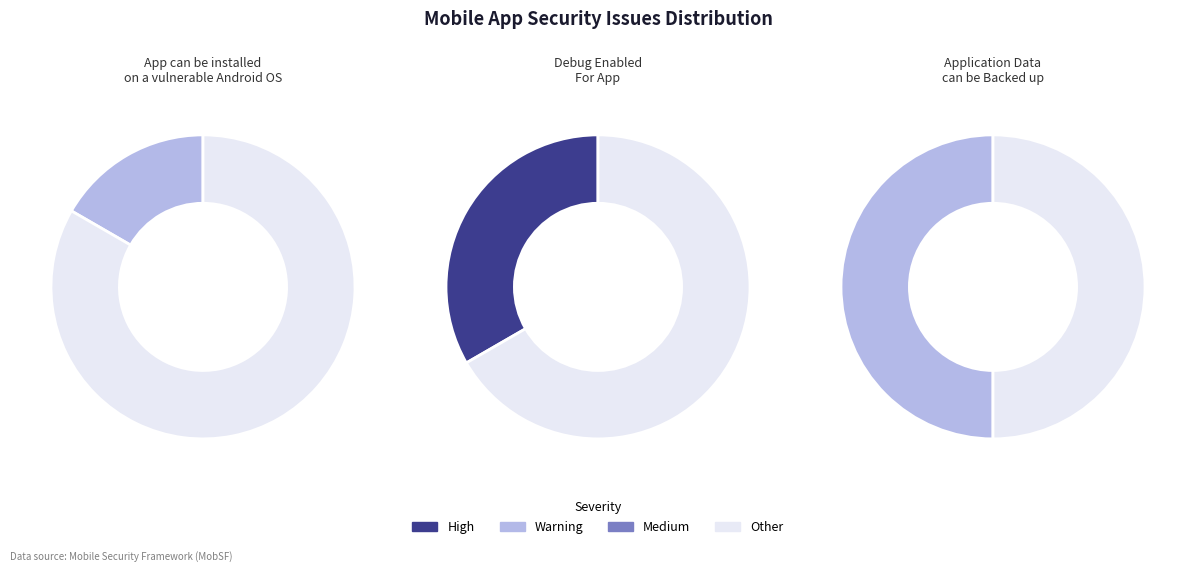

Which has a higher value, App can be installed on a vulnerable Android OS or Debug Enabled For App [android:debuggable]?

Debug Enabled For App [android:debuggable]